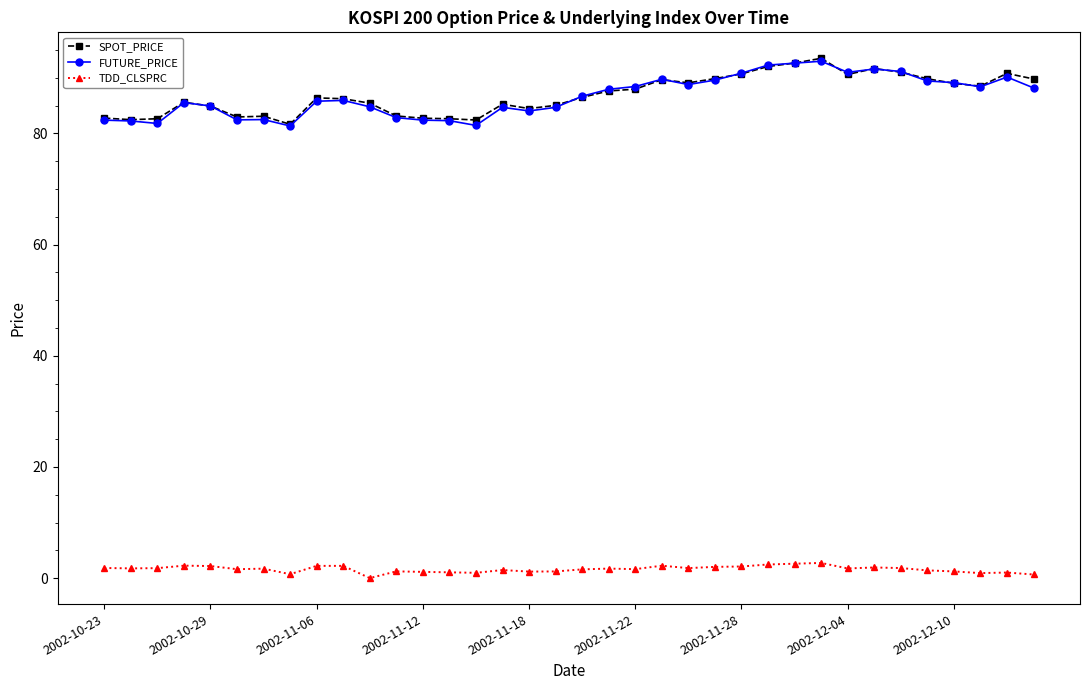

What is the maximum value for TDD_CLSPRC?

2.7